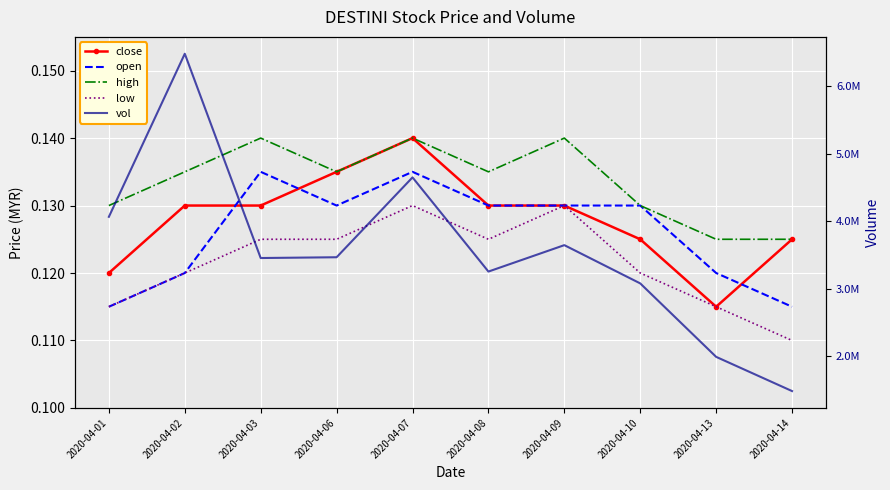

What are all the series names shown in the legend?

close, open, high, low, vol